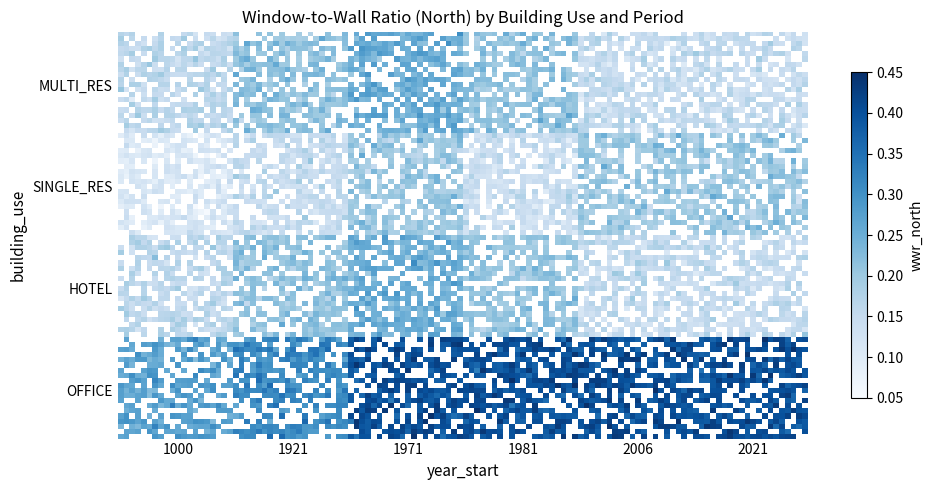

What is the difference between the second highest and second lowest values in the SINGLE_RES series?

0.1